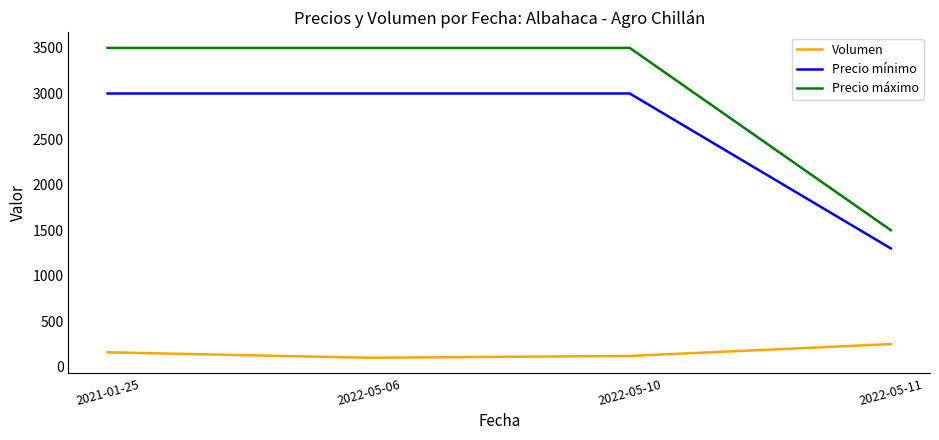

Which series has the largest total across all categories?

Precio máximo